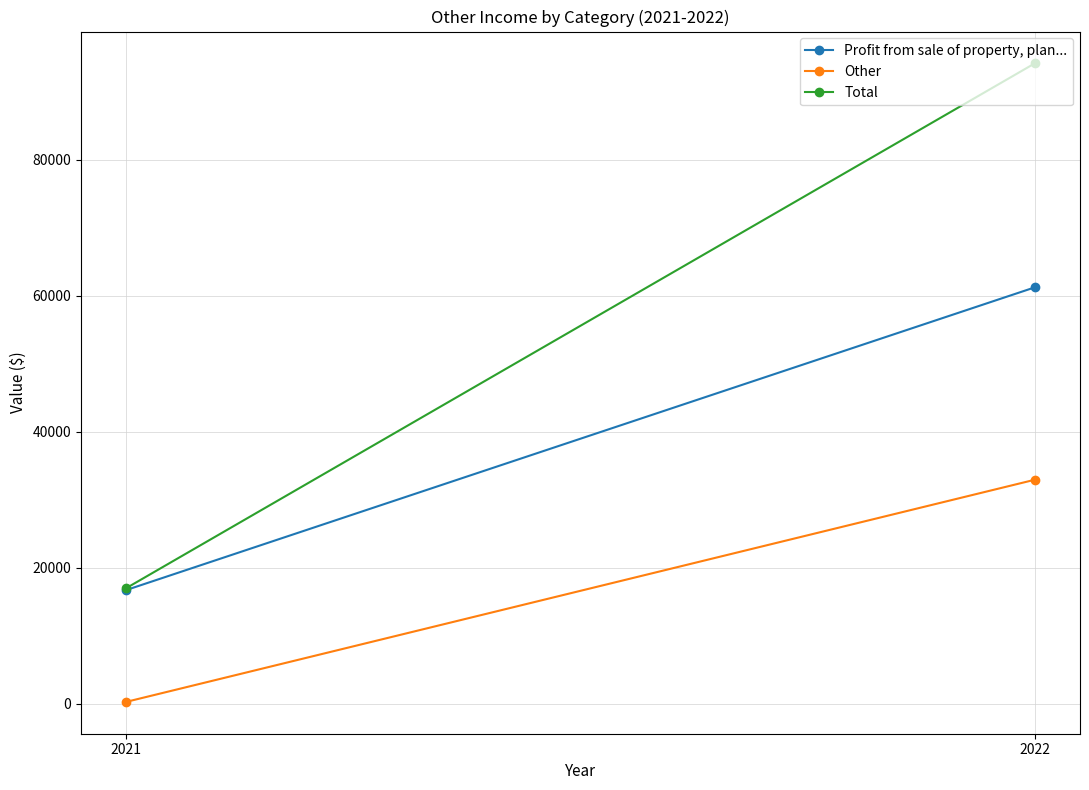

At which label does Total reach its peak?

2022